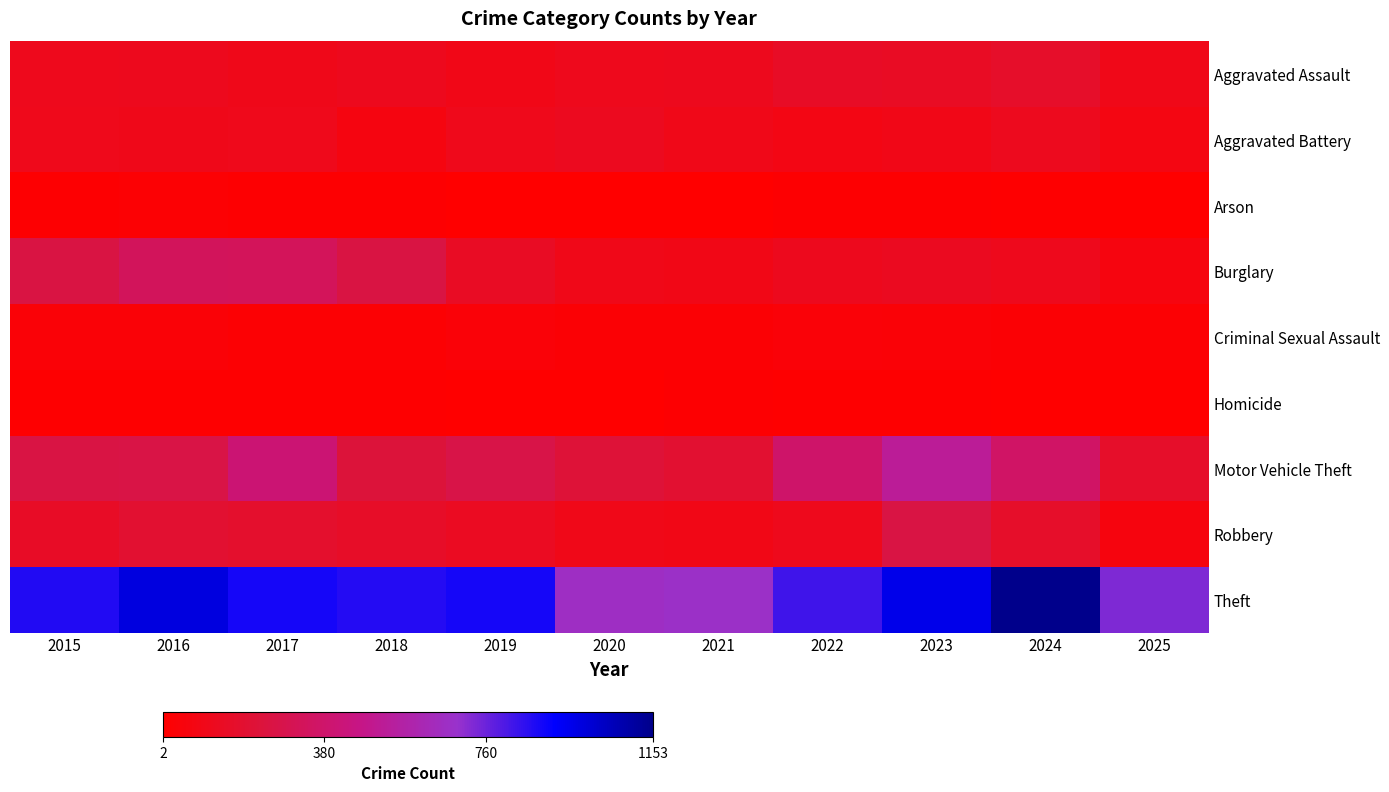

At which category is the sum across all series the highest?

2023